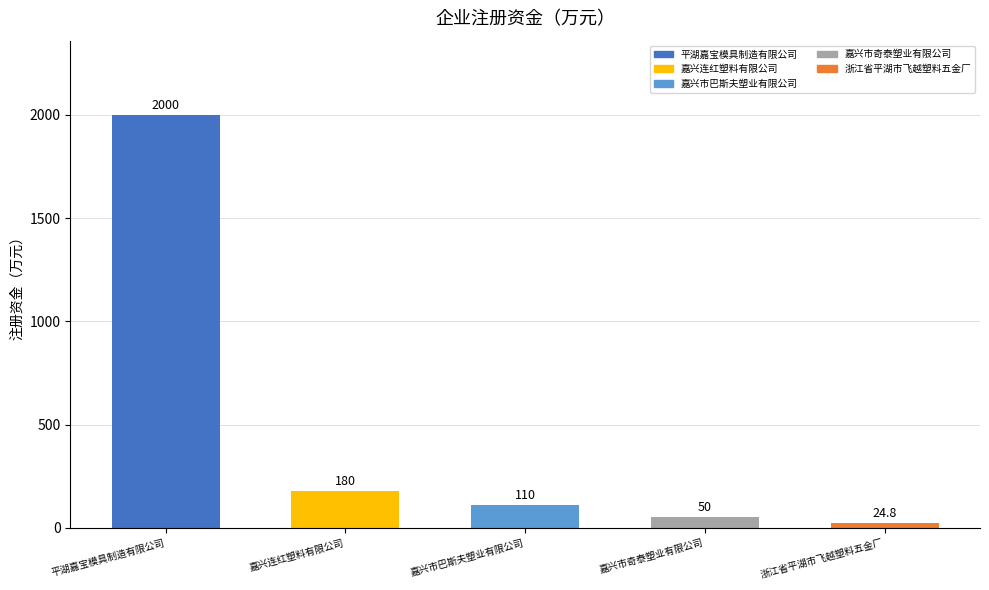

Reading left to right, list all the values displayed in this chart.

2000.0	180.0	110.0	50.0	24.8